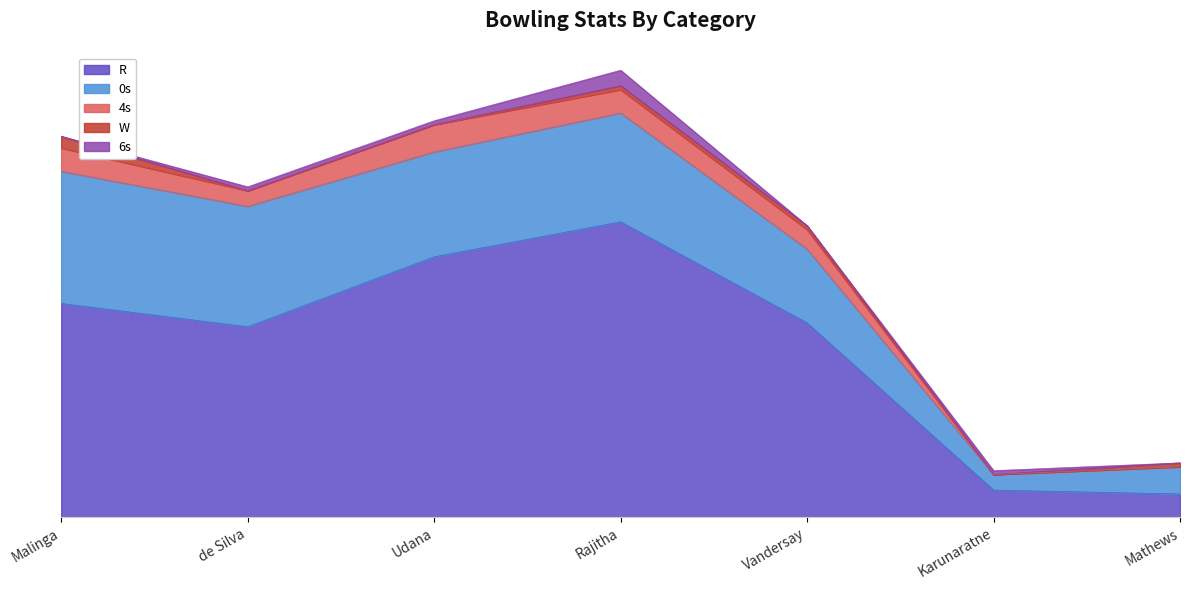

The value of 4s at Malinga is 2. True or false?

False